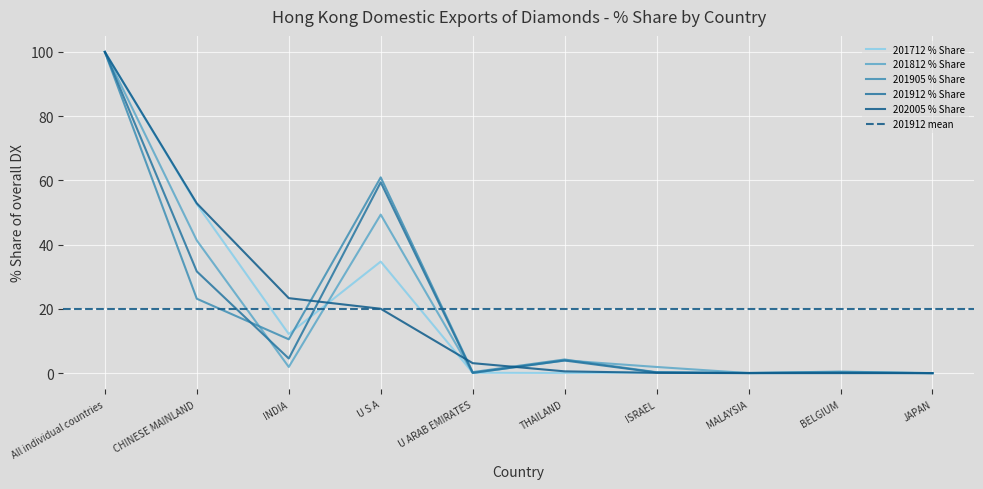

Where does the 201812 % Share series first go above 1?

All individual countries